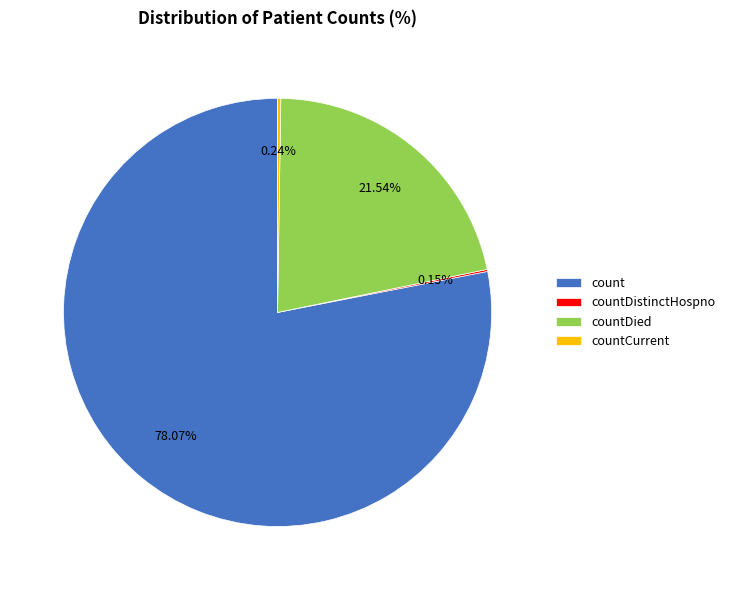

Which category has the biggest portion of the pie?

count